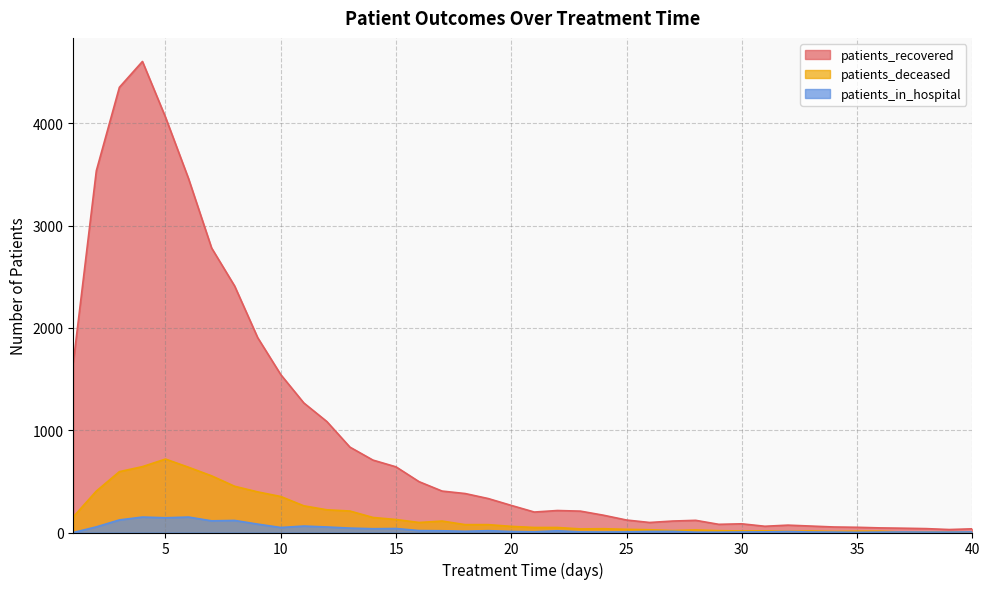

The value of patients_in_hospital at 27 is 4. True or false?

False